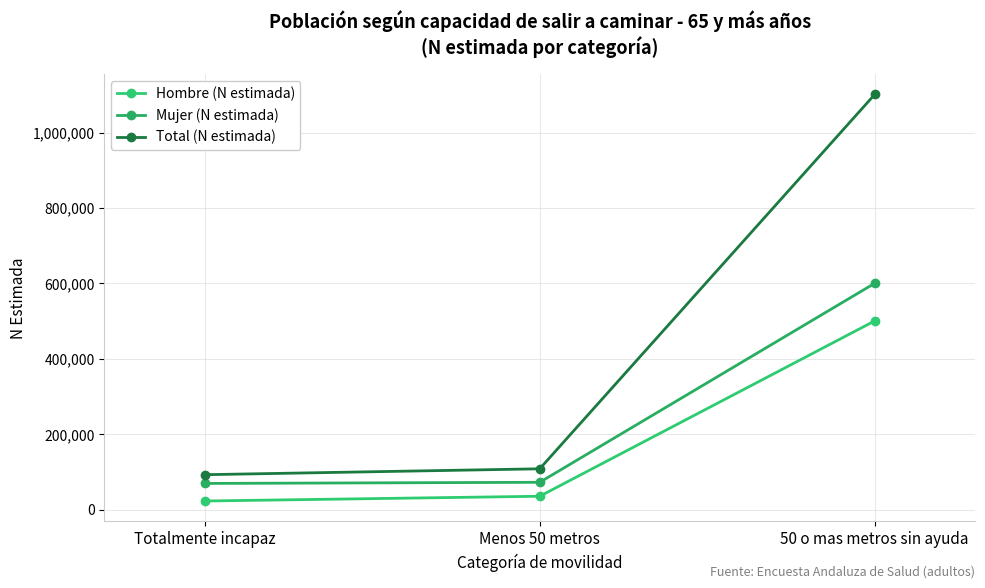

The value of Total (N estimada) at Menos 50 metros is 53432. True or false?

False